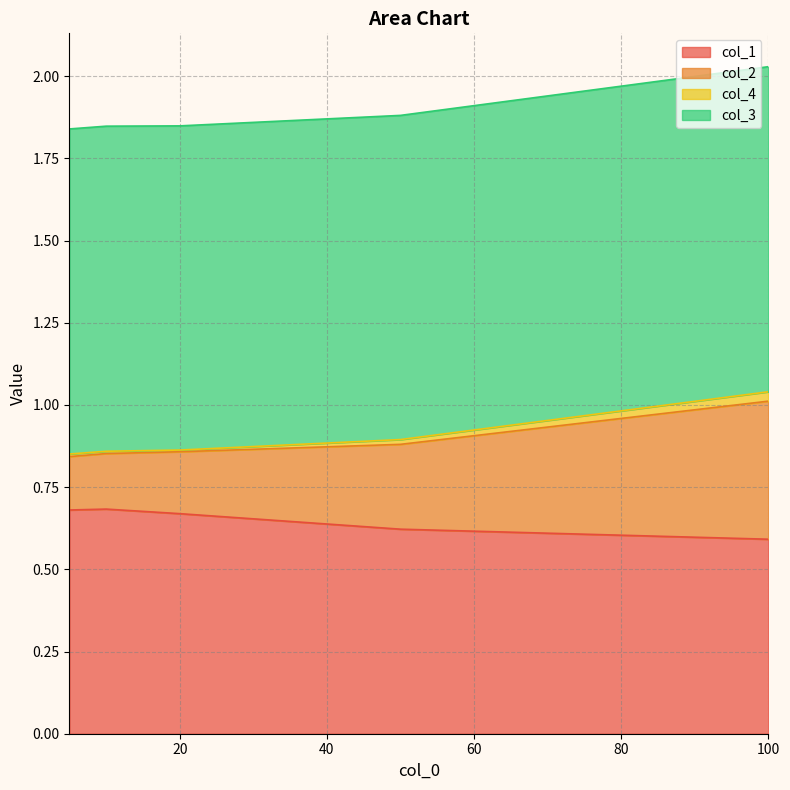

How many lines are shown in the chart?

4